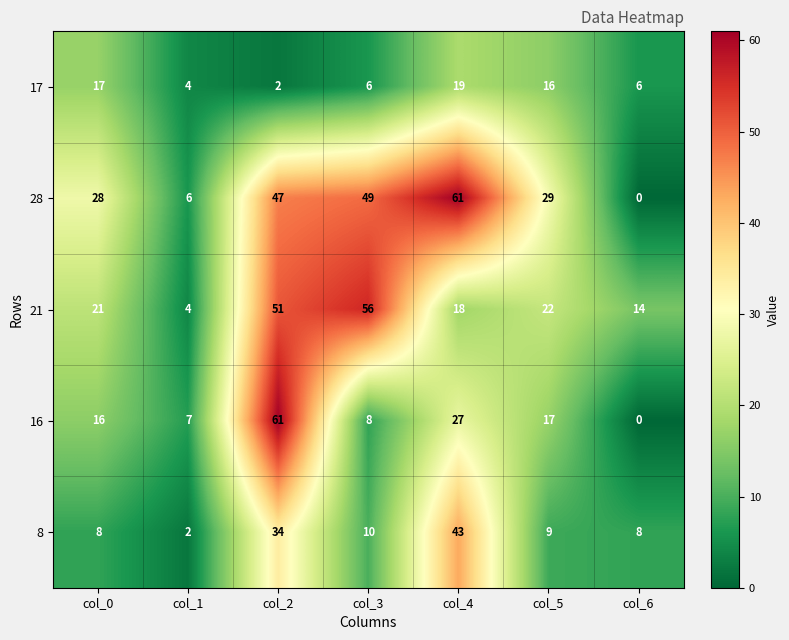

The value of 17 at col_2 is 3. True or false?

False